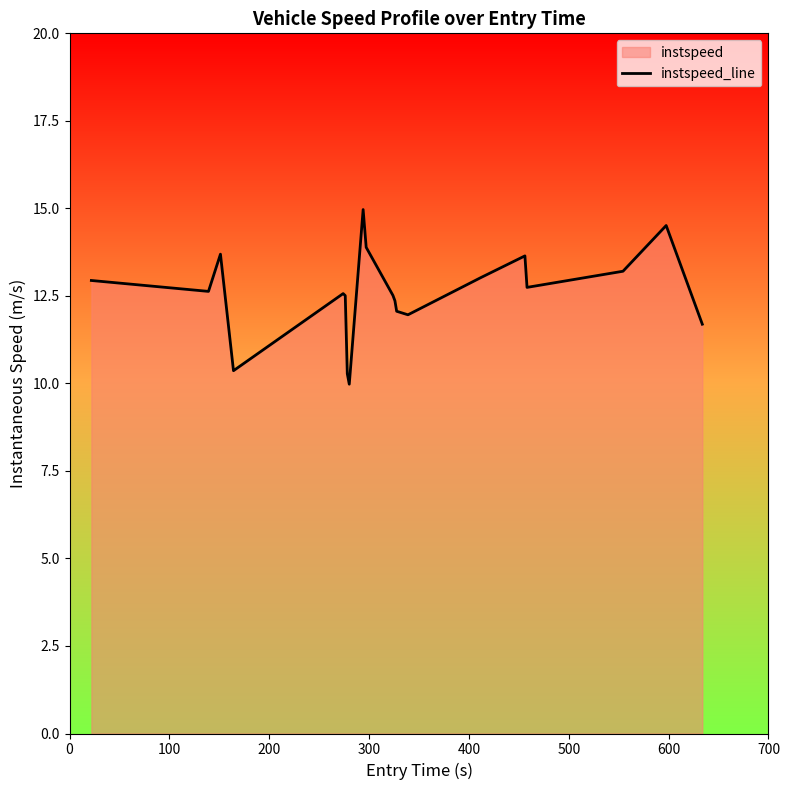

Reading left to right, extract all data points from this chart.

12.9	12.6	13.7	10.4	12.6	12.5	10.3	10.0	15.0	13.9	12.5	12.4	12.1	12.0	13.0	13.6	12.7	13.2	14.5	11.7